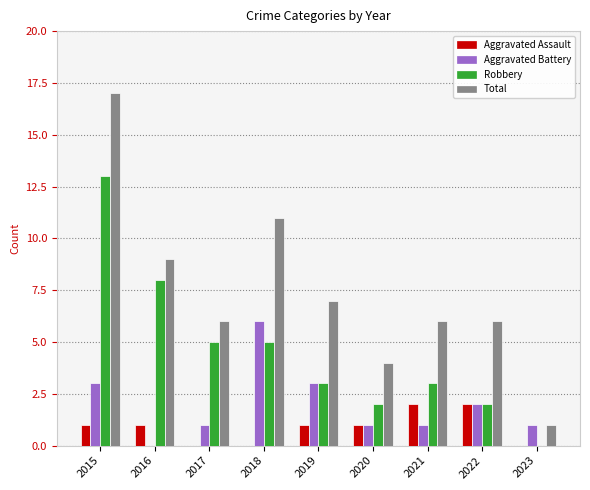

Between 2020 and 2022, which series saw the biggest shift?

Total